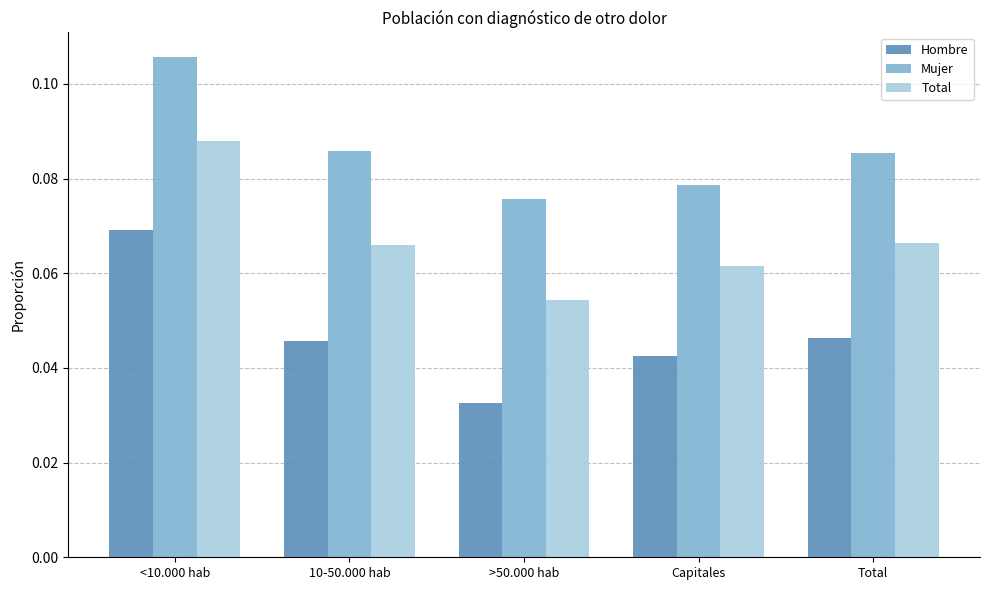

Which label corresponds to the largest value in the chart?

<10.000 hab